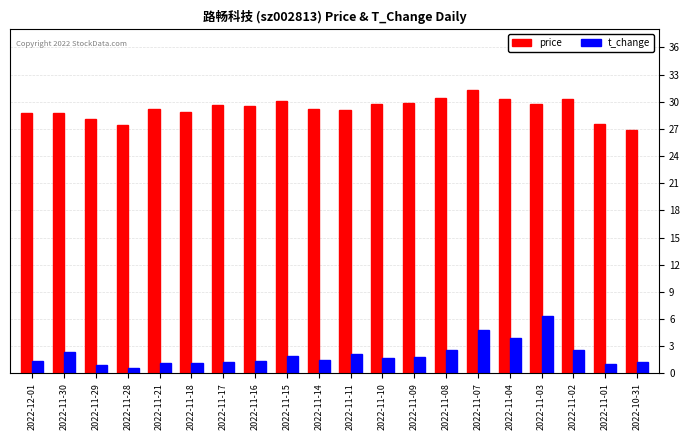

At which label does price first exceed 29?

2022-11-21